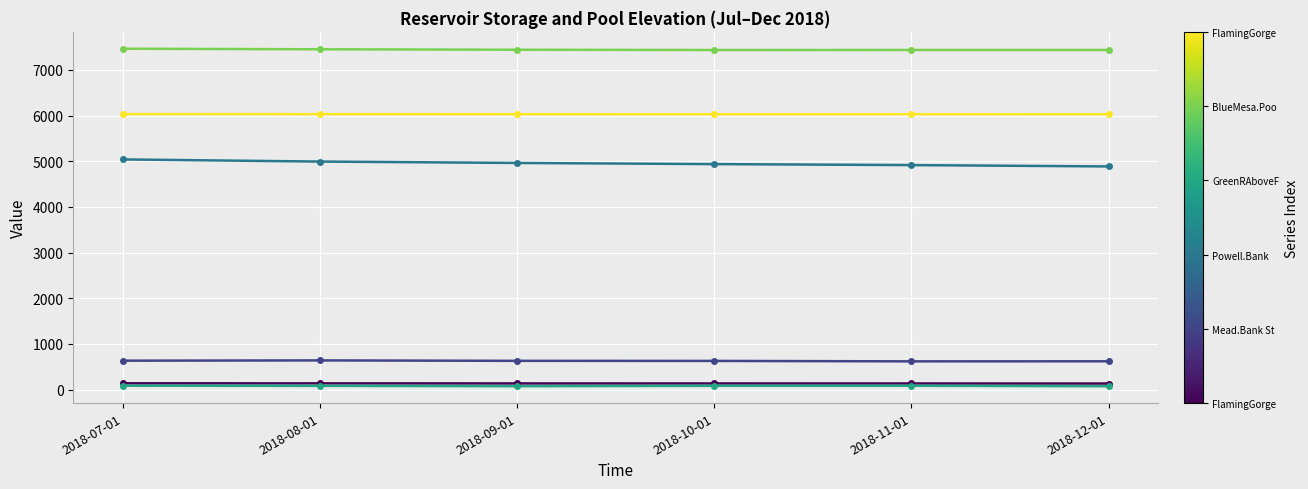

What is the label of the 2nd point from the left?

2018-08-01